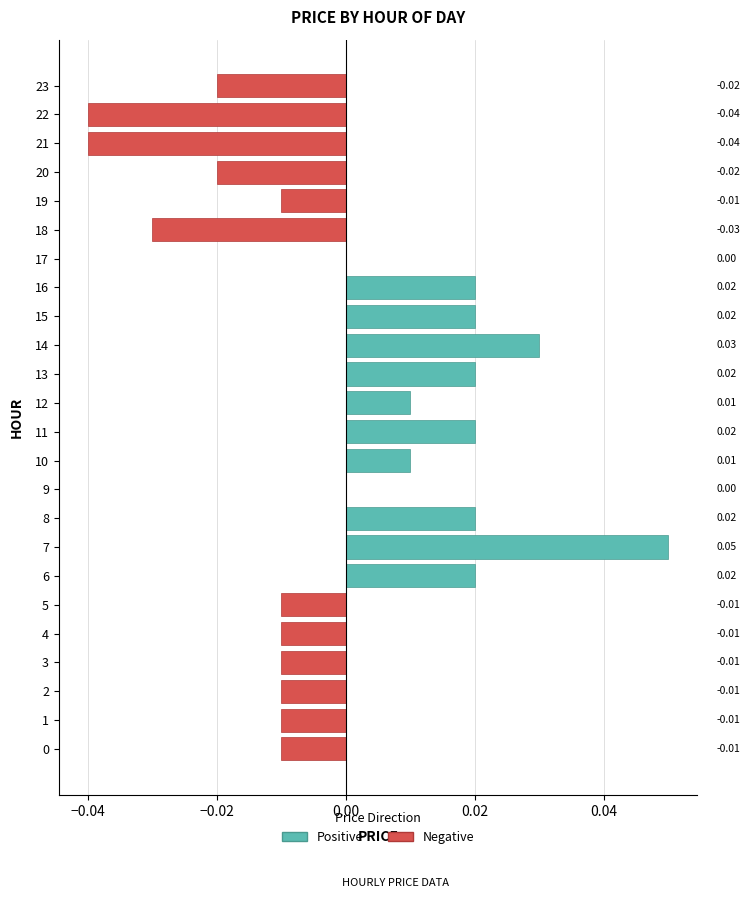

At which category is the sum across all series the highest?

7